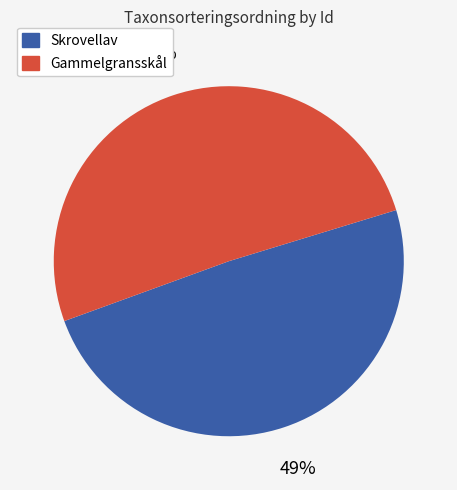

Which slice represents more than half of the pie?

Gammelgransskål